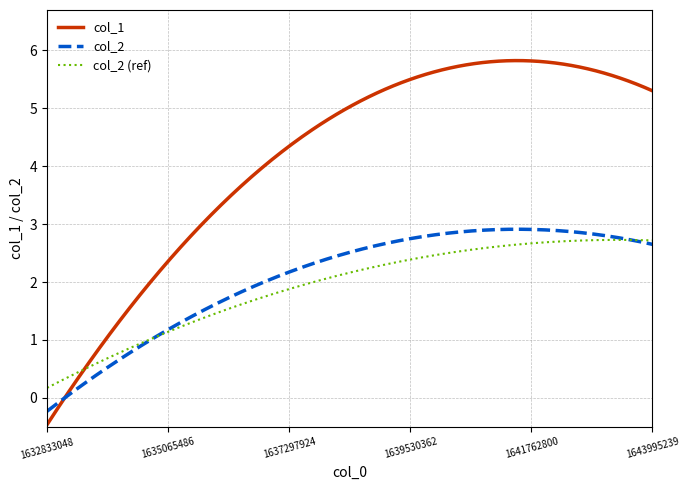

What is the maximum value for col_2?

2.9